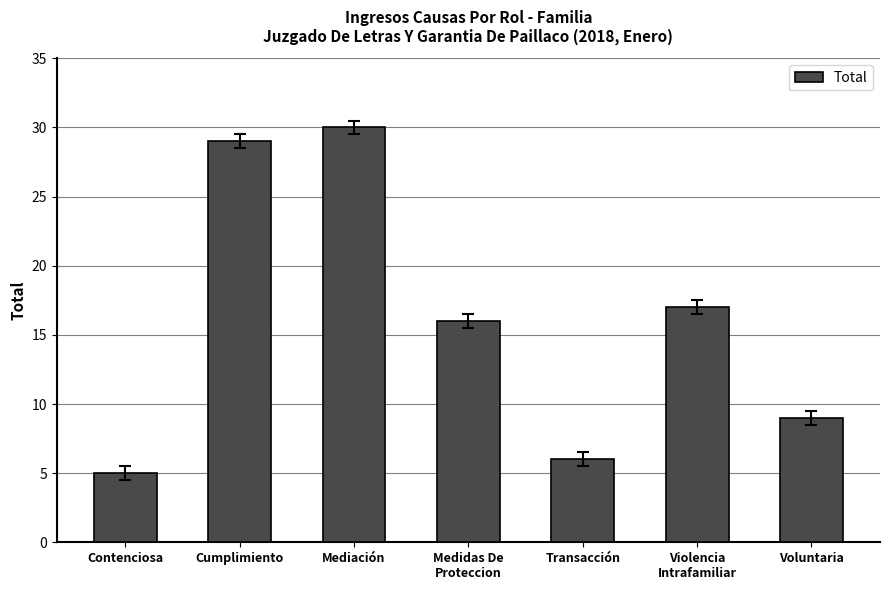

What is the ratio of the value at Contenciosa to the value at Violencia
Intrafamiliar?

0.3